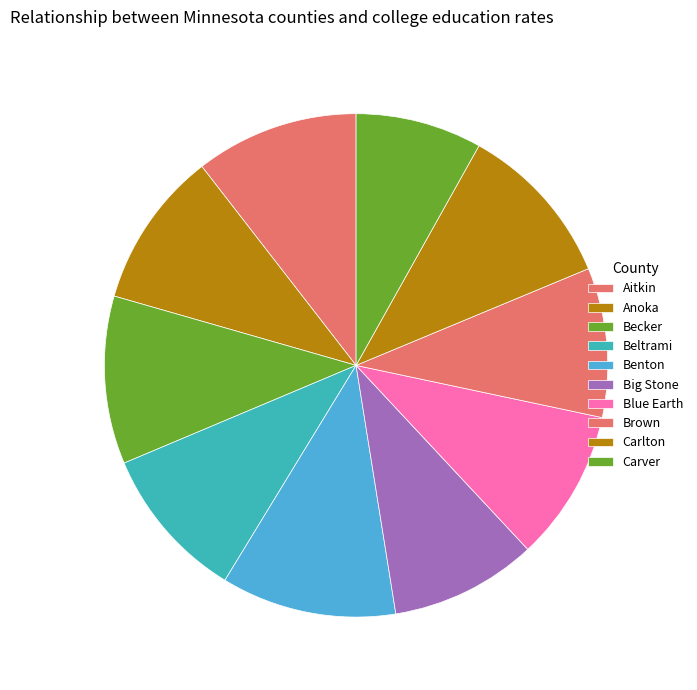

How many slices are in this pie chart?

10